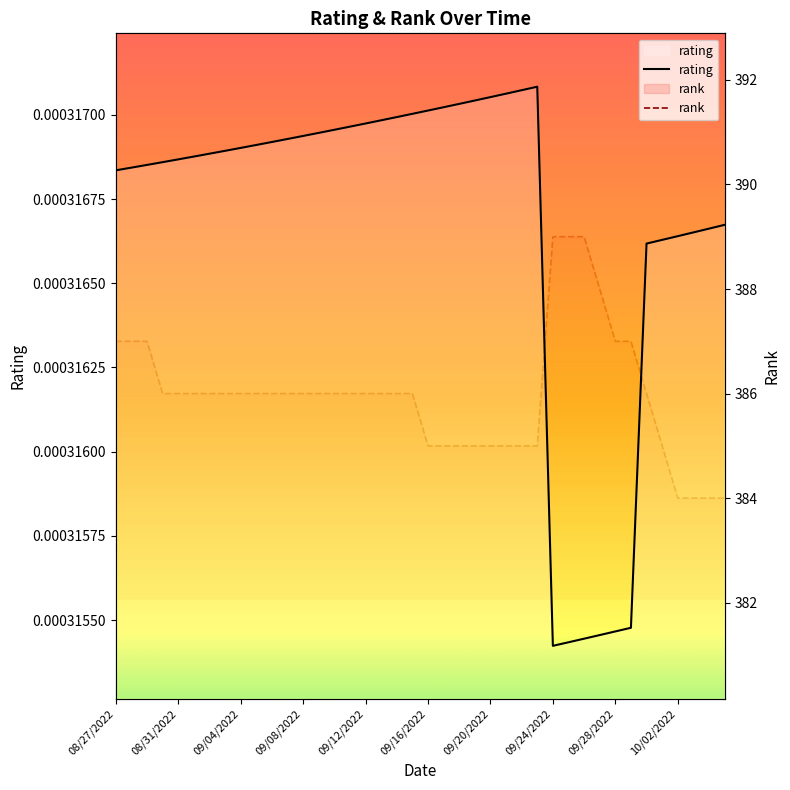

How many data points in rank are less than 386?

13